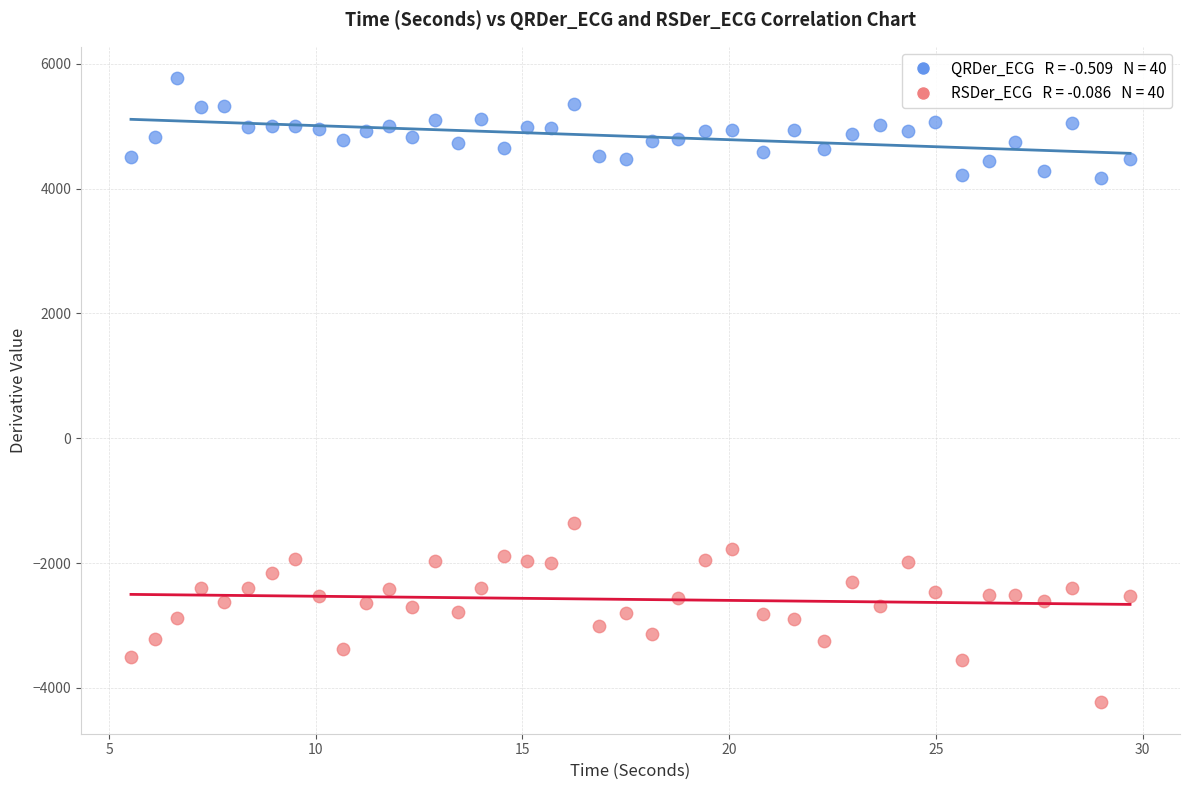

Across all series, what Y value is closest to 769?

-1363.9